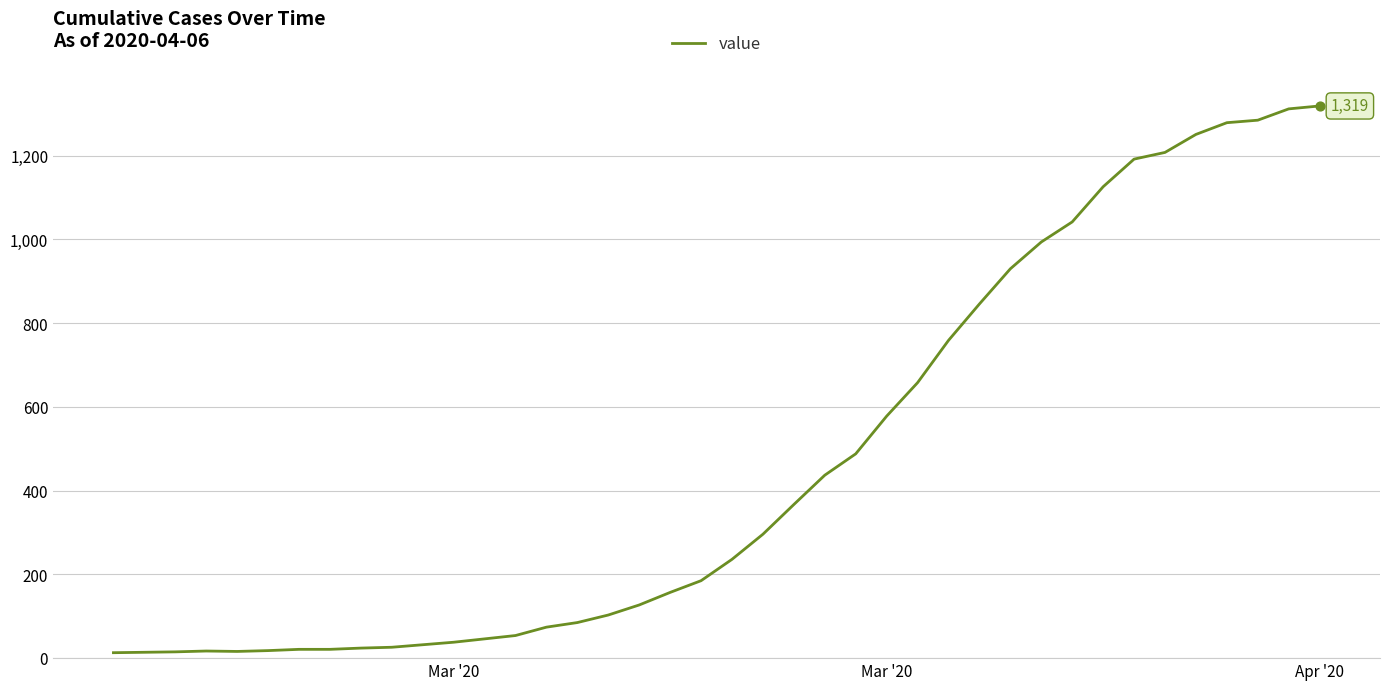

What is the difference between the maximum and minimum values?

1306